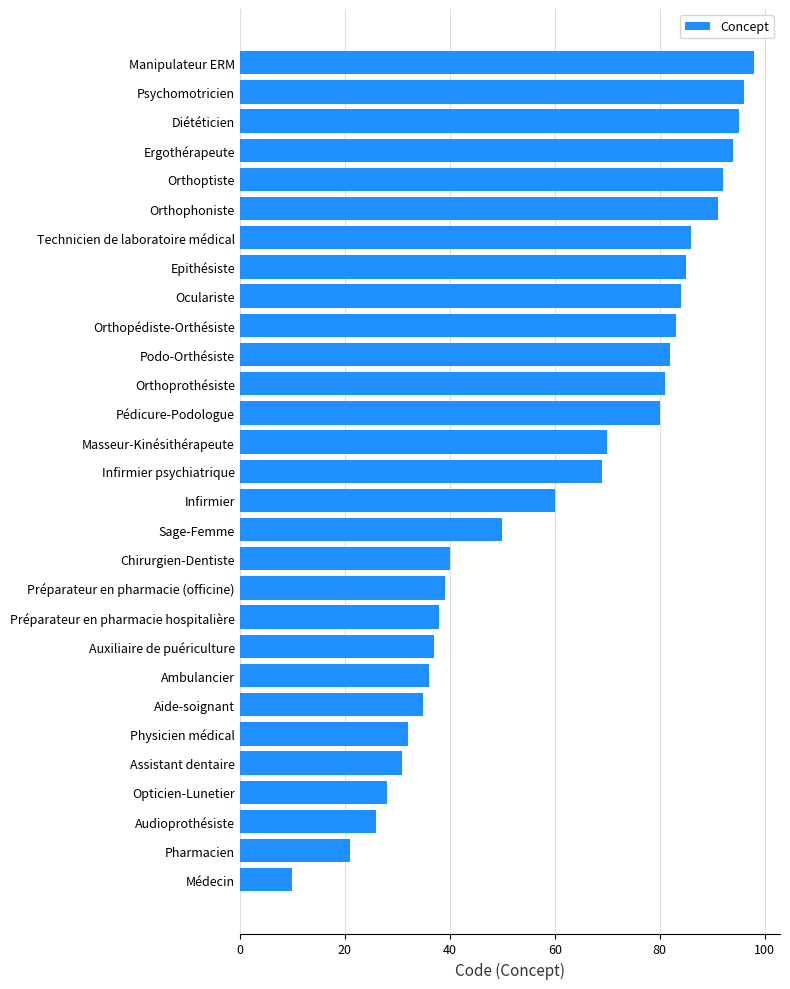

What is the maximum value shown in the chart?

98